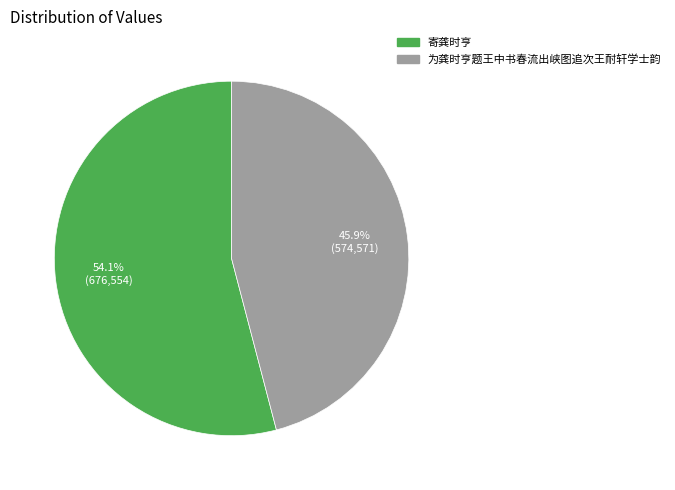

Which slice is the largest?

寄龚时亨